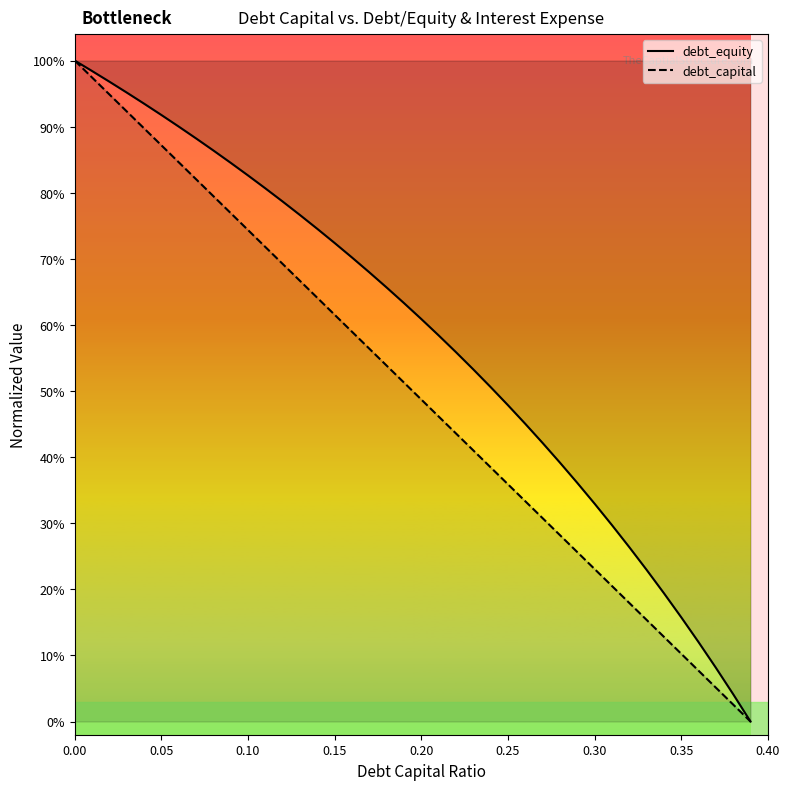

List the series in order of their peak value, highest first.

debt_equity, debt_capital